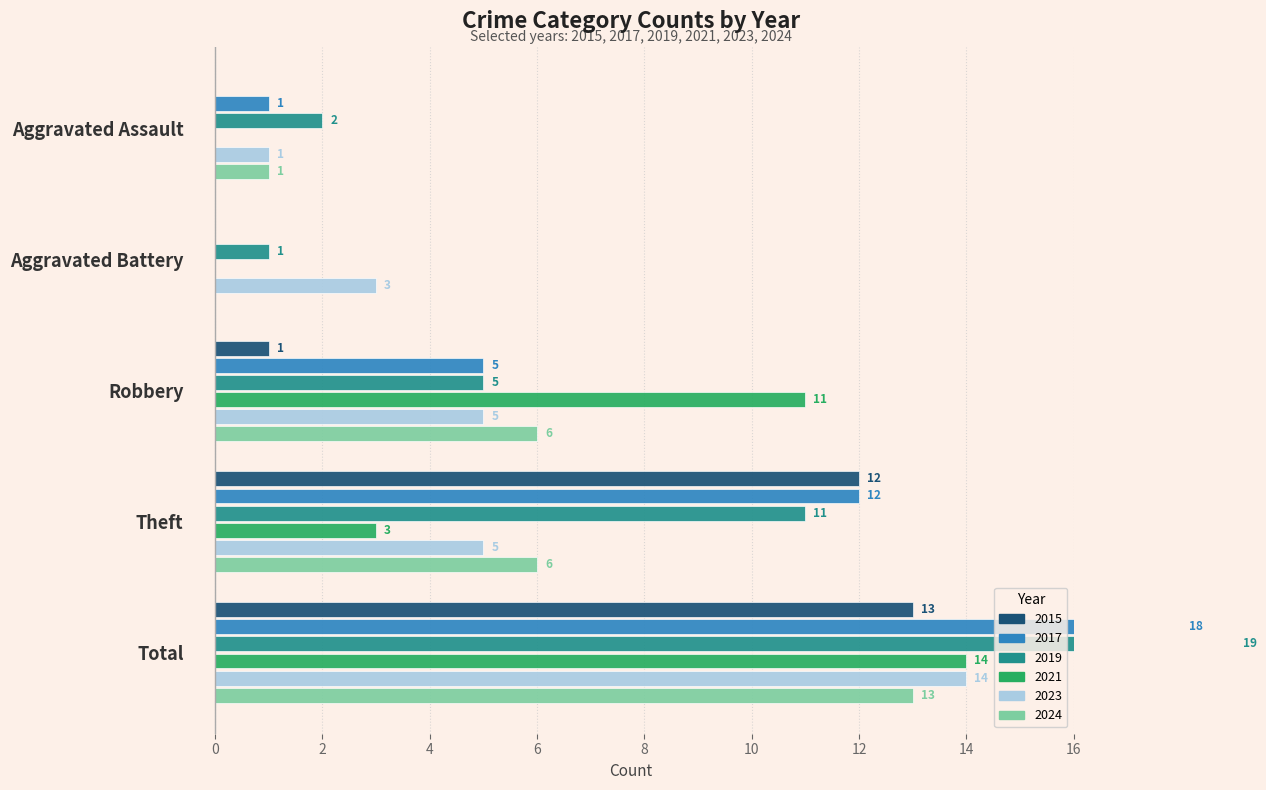

At which label does 2021 reach its peak?

Total